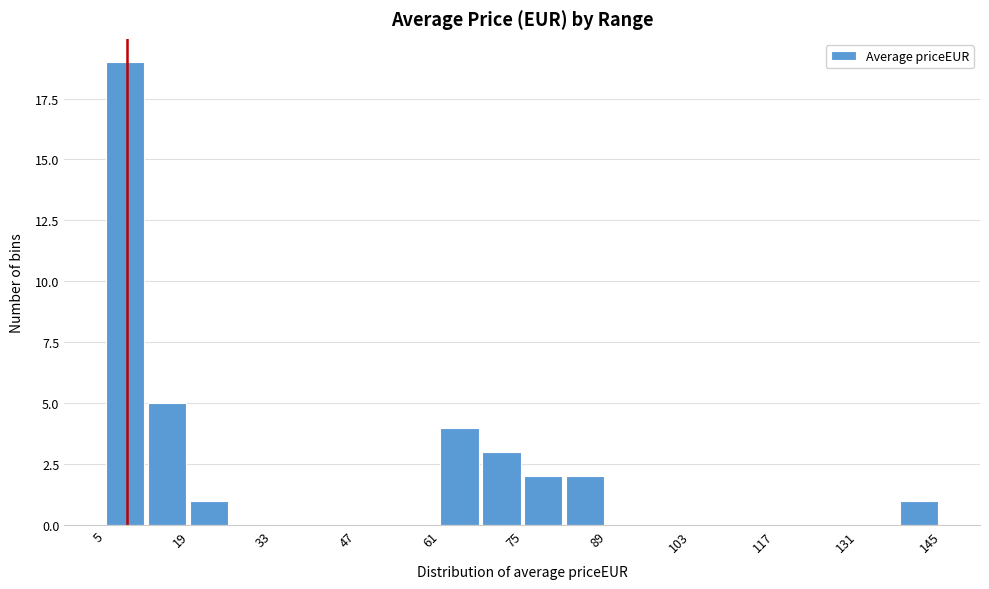

Read against the x-axis, roughly where is the centre of the tallest bar?

8